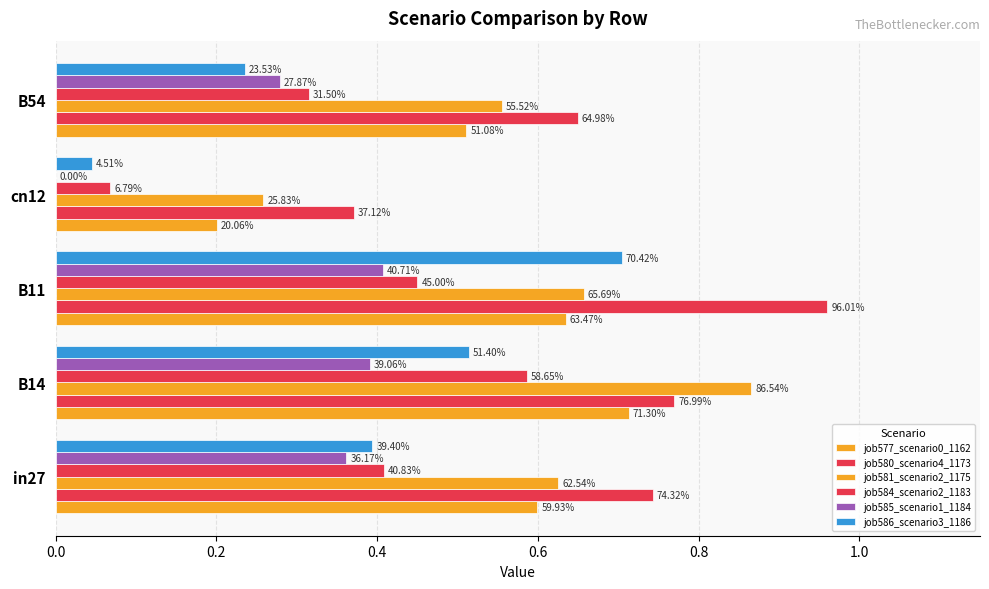

How many groups of bars are there?

5